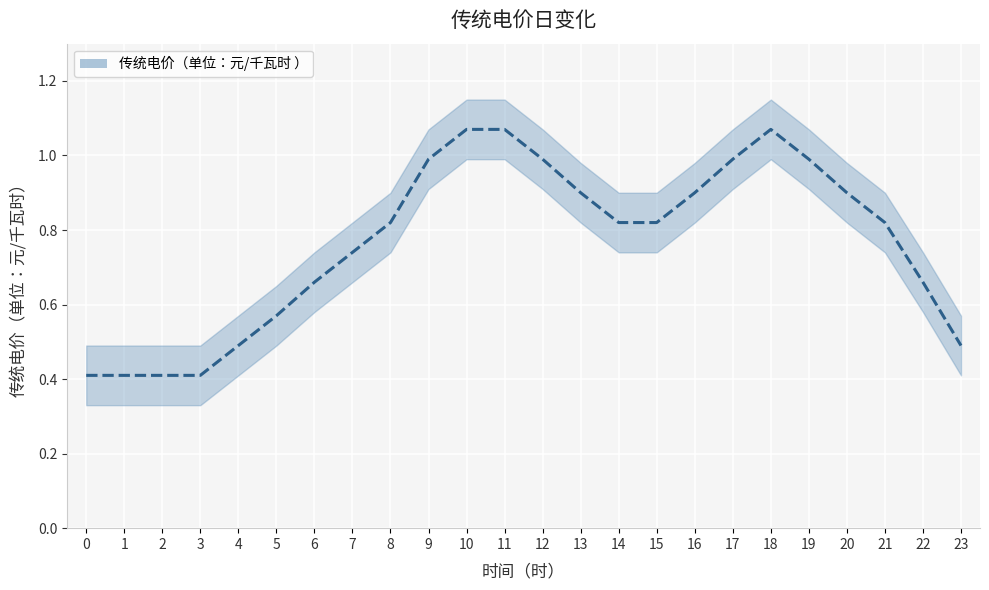

Reading right to left, extract all data points from this chart.

0.5	0.7	0.8	0.9	1.0	1.1	1.0	0.9	0.8	0.8	0.9	1.0	1.1	1.1	1.0	0.8	0.7	0.7	0.6	0.5	0.4	0.4	0.4	0.4